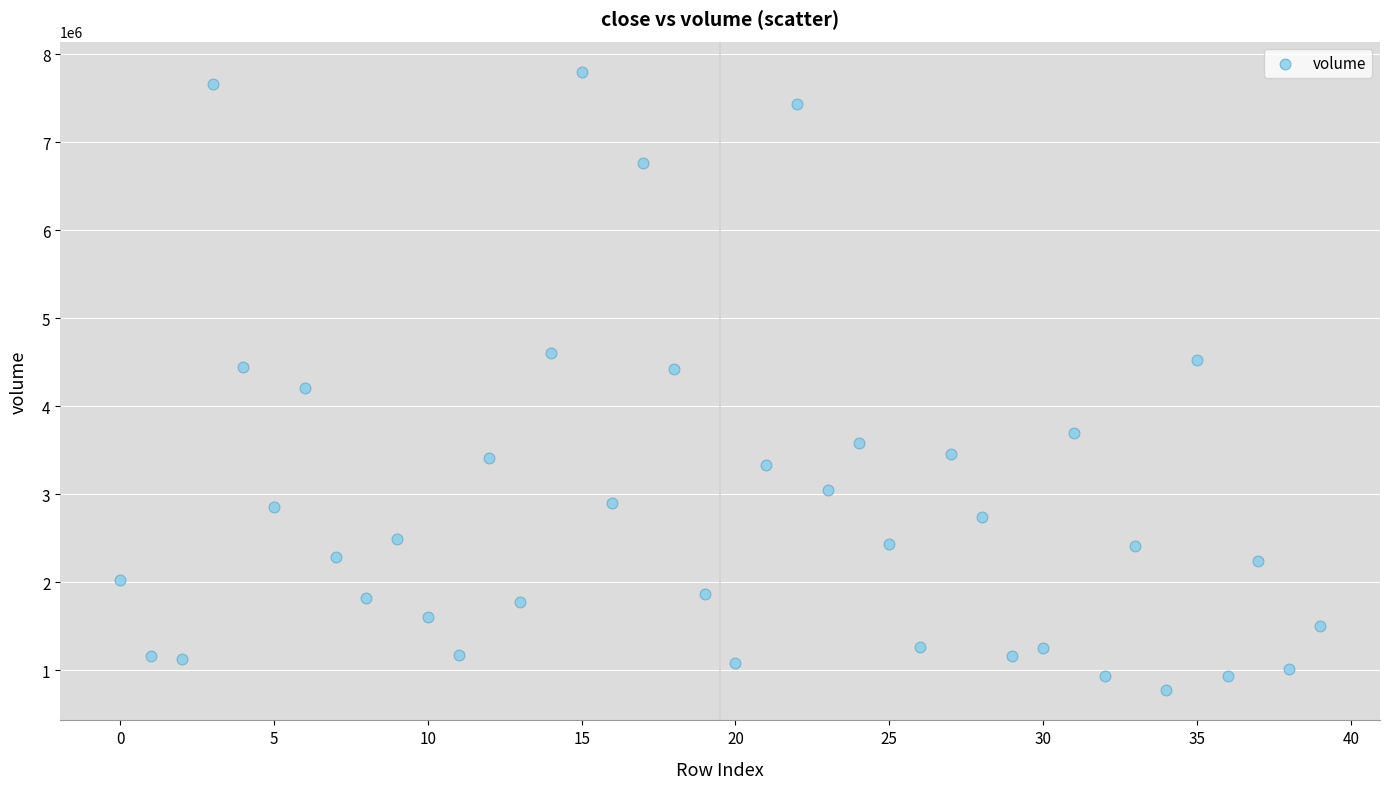

What is the range of Y values (max minus min)?

7011400